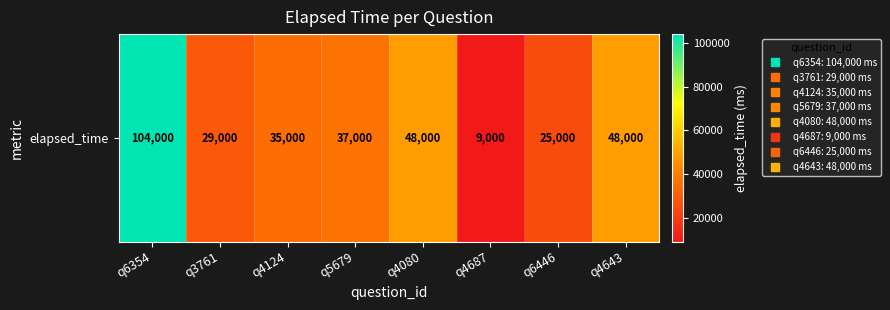

Which has a higher value, q6354 or q4080?

q6354